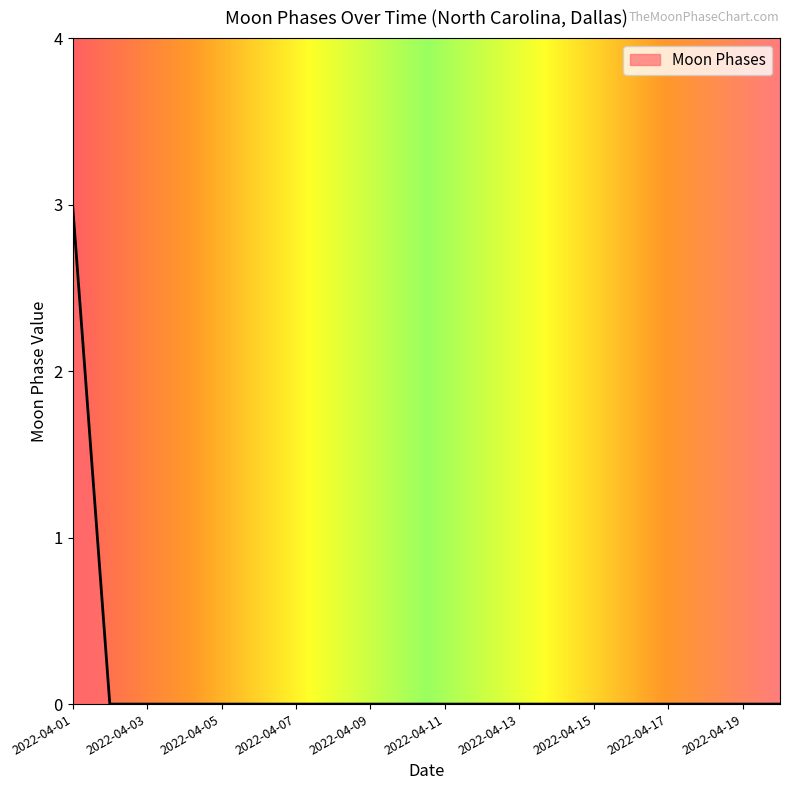

What is the greatest value displayed?

3